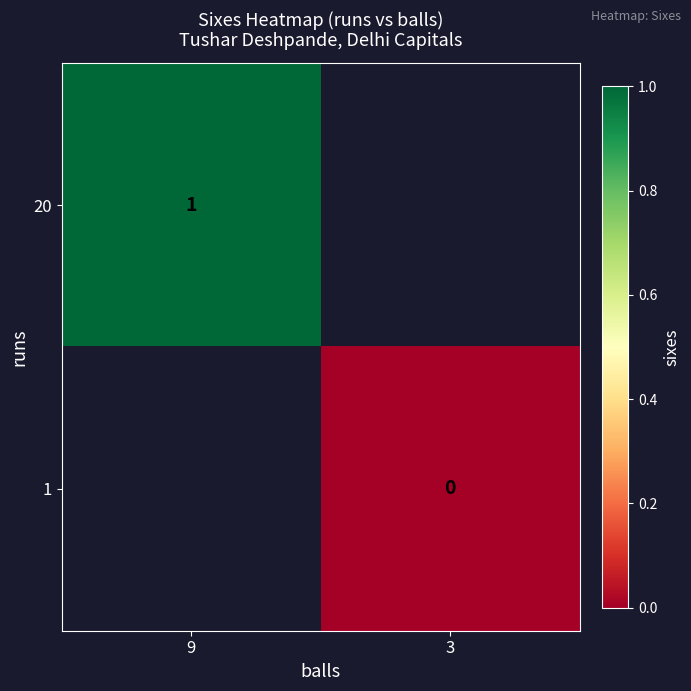

Is it true that 20 equals 1 at 9?

True